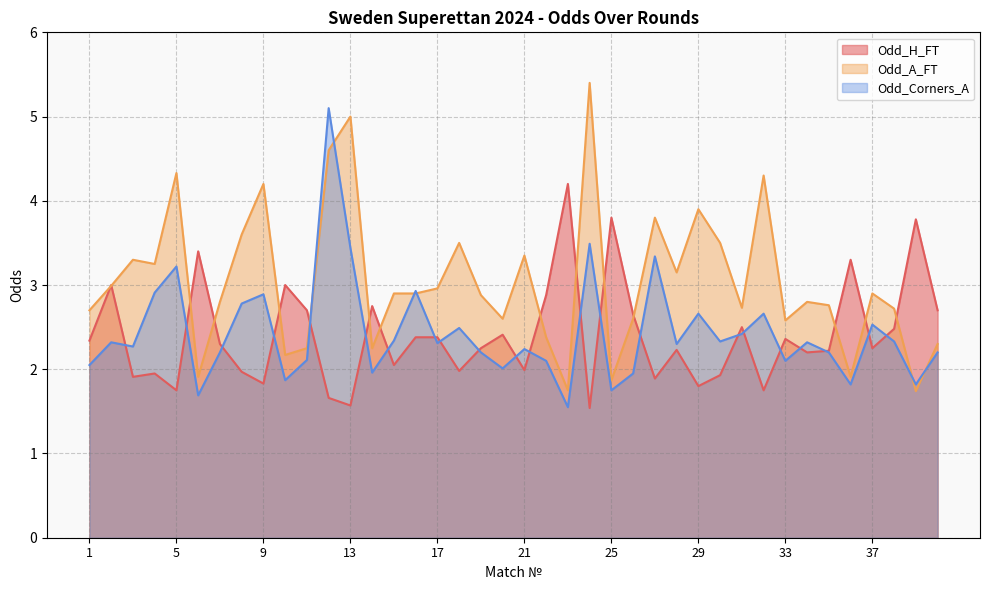

Count the number of data series in this chart.

3